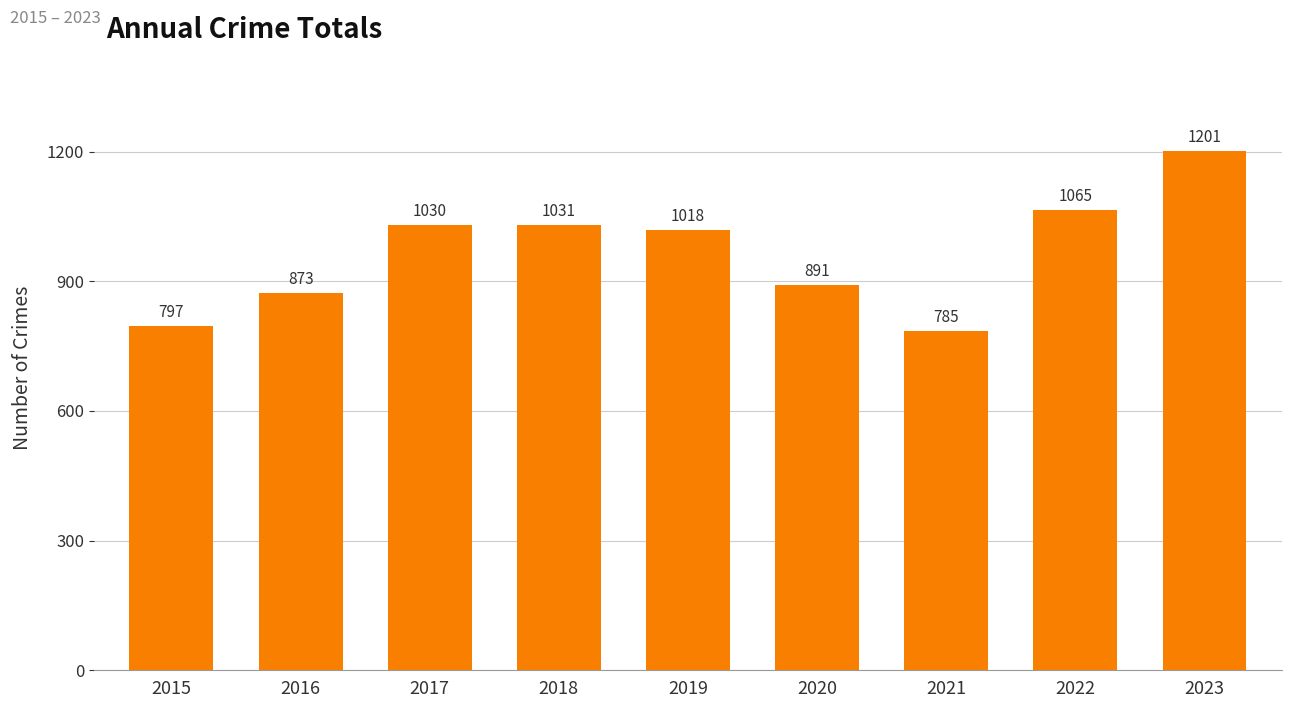

At which label is the value closest to 993?

2019